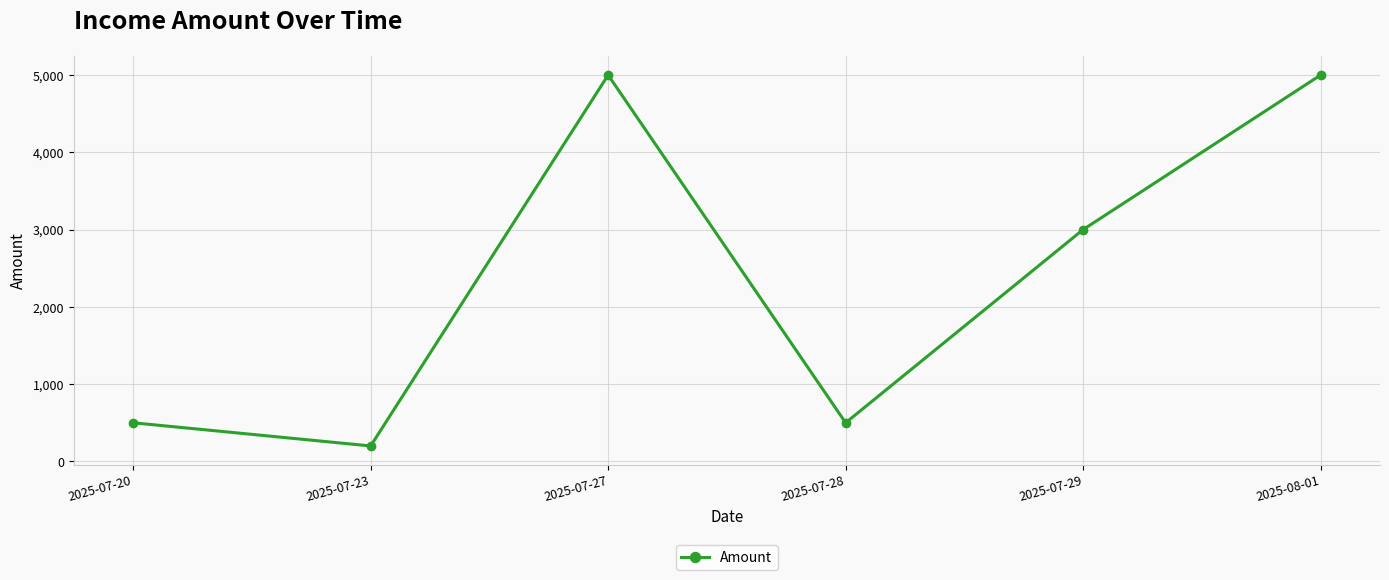

Reading right to left, transcribe all the data shown in this chart.

5000	3000	500	5000	200	500